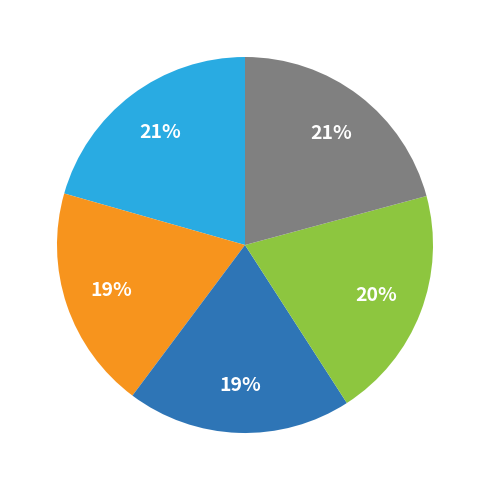

To the nearest percent, what is the difference between the largest and smallest slice percentages?

2%